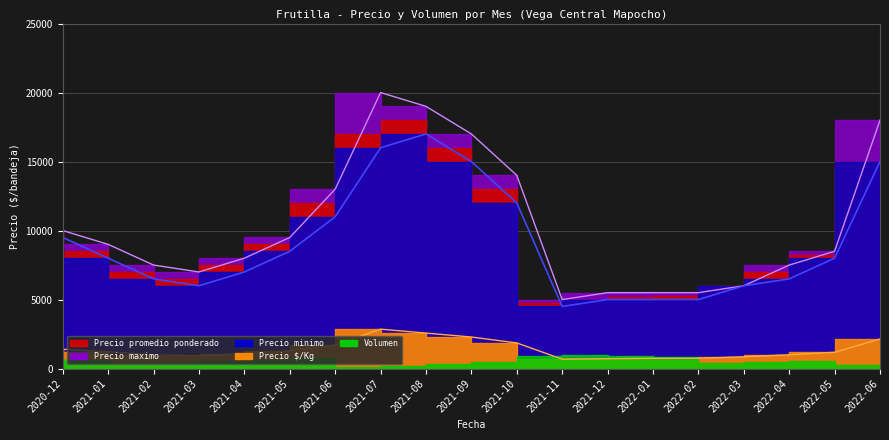

At which category is the sum across all series the highest?

2021-07